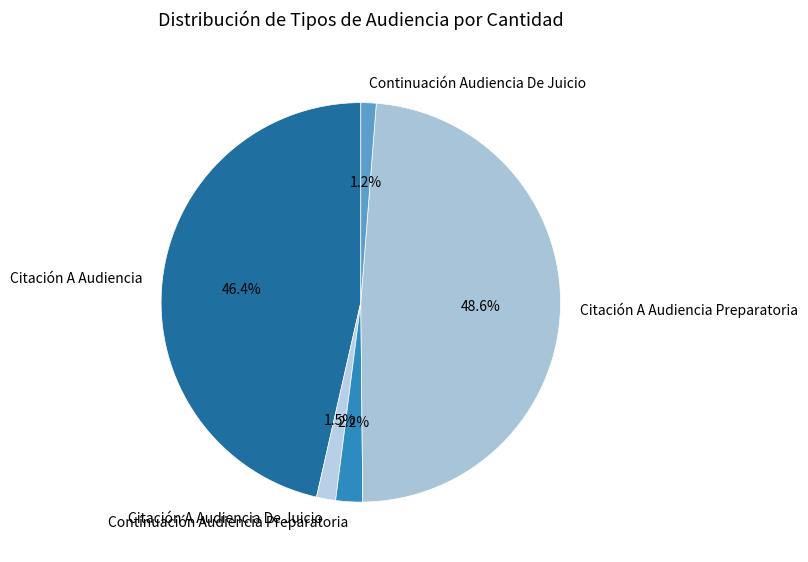

True or false: Citación A Audiencia accounts for 46% of the total.

True